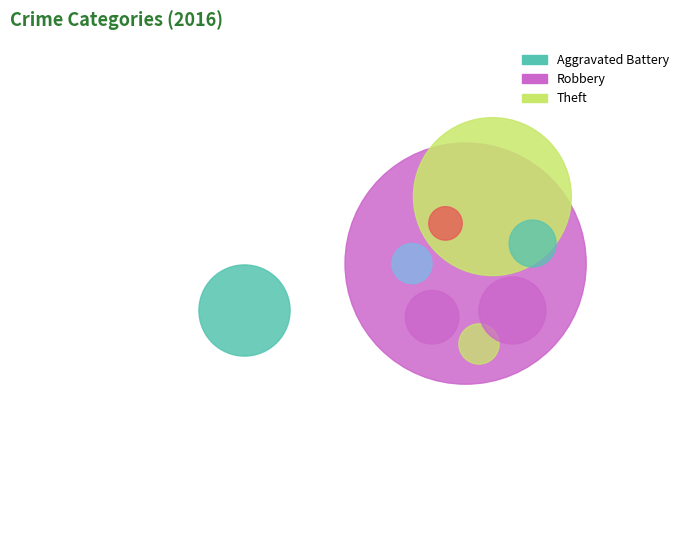

Count the number of slices in the pie.

6